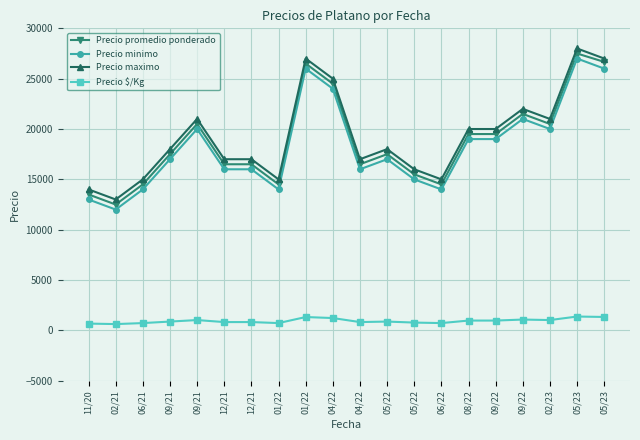

What are all the series names shown in the legend?

Precio promedio ponderado, Precio minimo, Precio maximo, Precio $/Kg